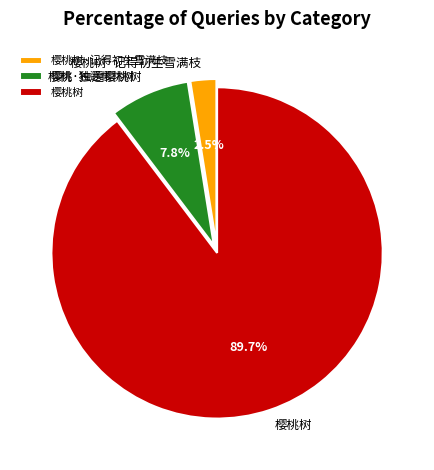

Rank the categories by value from highest to lowest.

樱桃树, 樱桃·独遶樱桃树, 樱桃树·记得初生雪满枝